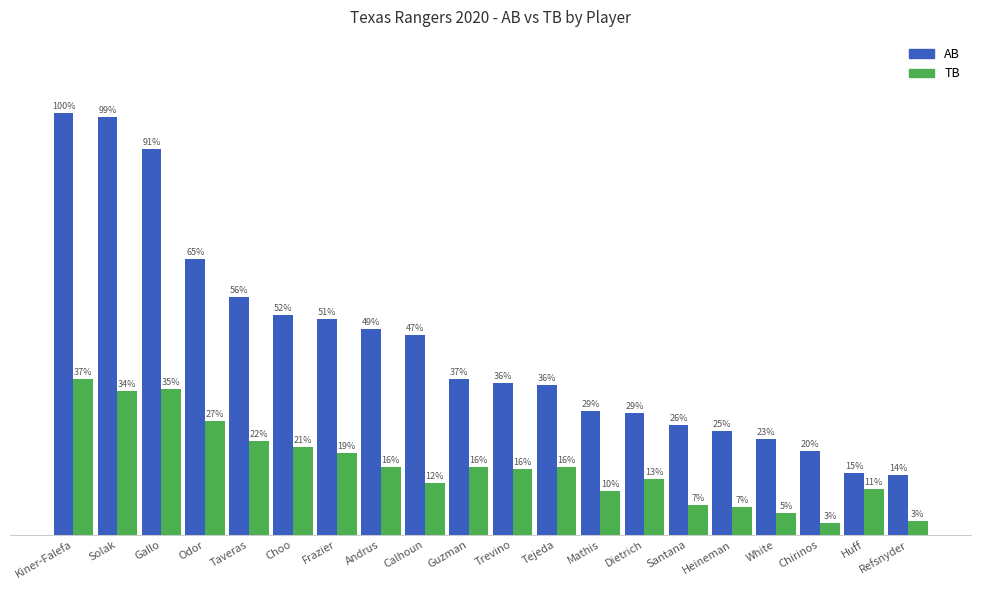

What is the label of the 15th bar from the right?

Choo